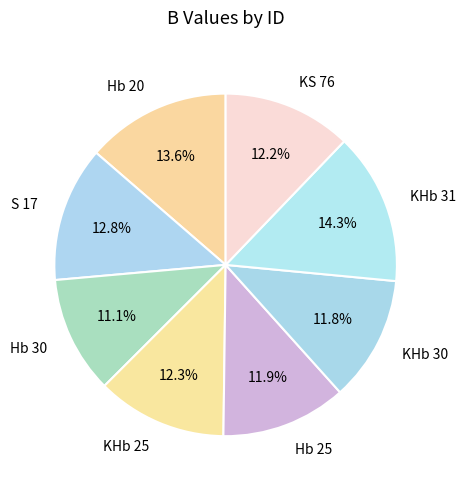

Which category has the biggest portion of the pie?

KHb 31